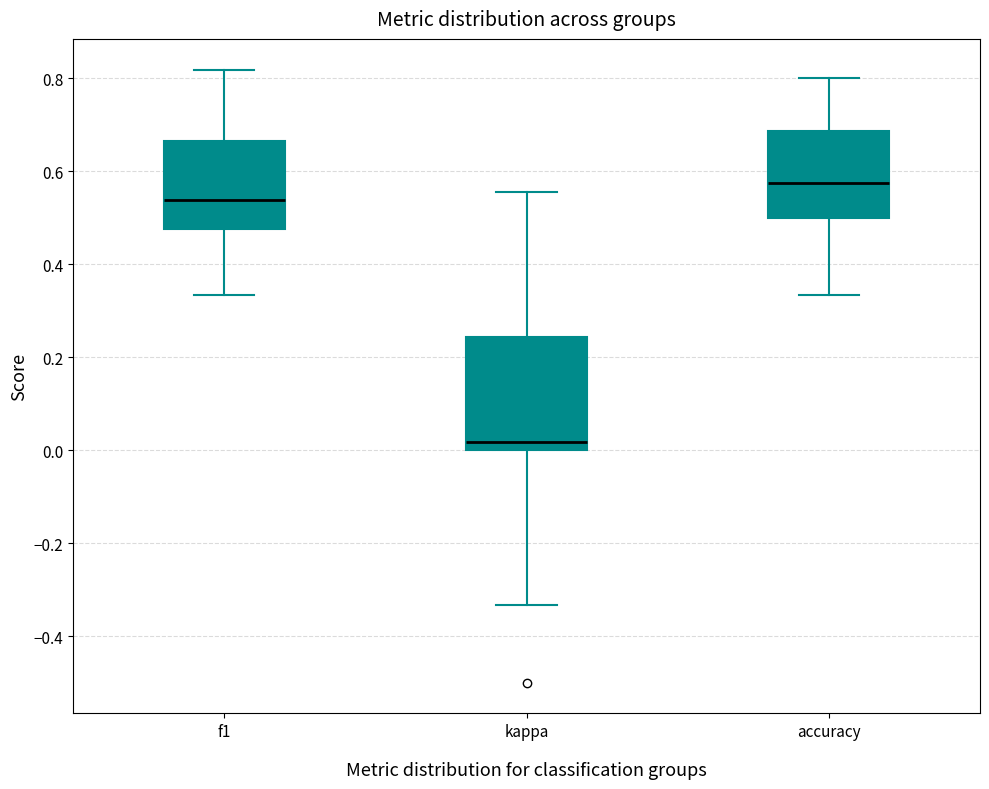

Reading left to right, read every box against the y-axis: the position of its median line, the range the box covers, and the ends of its whiskers. The values are not printed on the chart, so give them approximately, as read against the axis.

f1: median 0.54, box 0.48 to 0.66, whiskers 0.34 to 0.82
kappa: median 0.02, box 0.00 to 0.24, whiskers -0.34 to 0.56
accuracy: median 0.58, box 0.50 to 0.68, whiskers 0.34 to 0.80